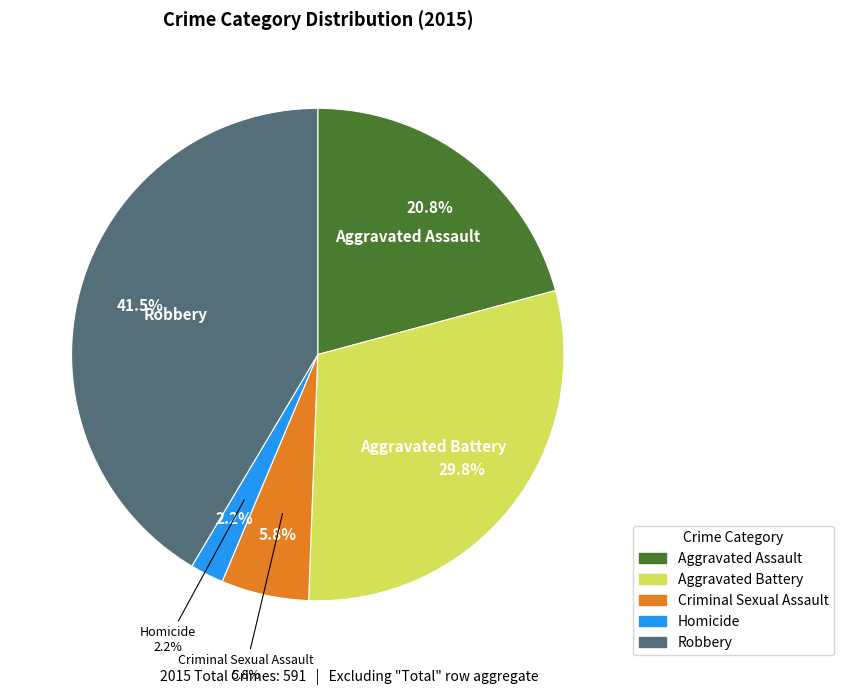

What is the change in value from Aggravated Battery to Homicide?

-163